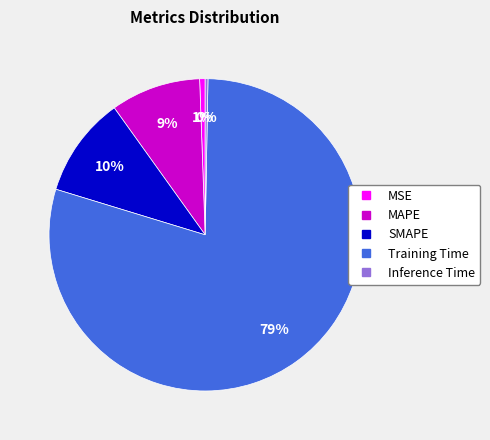

True or false: Training Time accounts for 90% of the total.

False